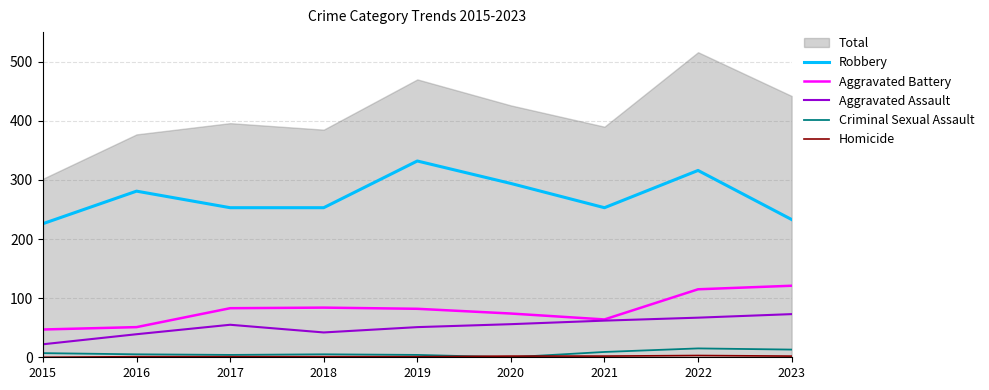

What is the maximum value for Criminal Sexual Assault?

15